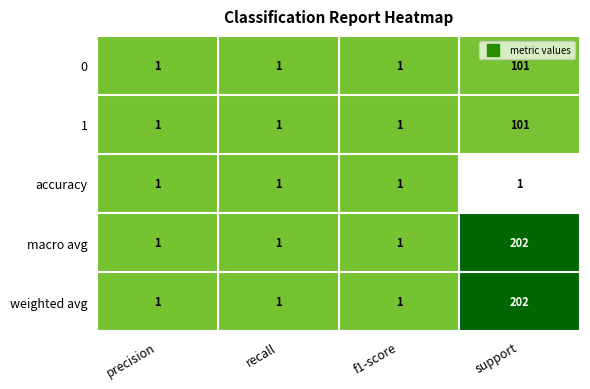

At which label does macro avg reach its peak?

support